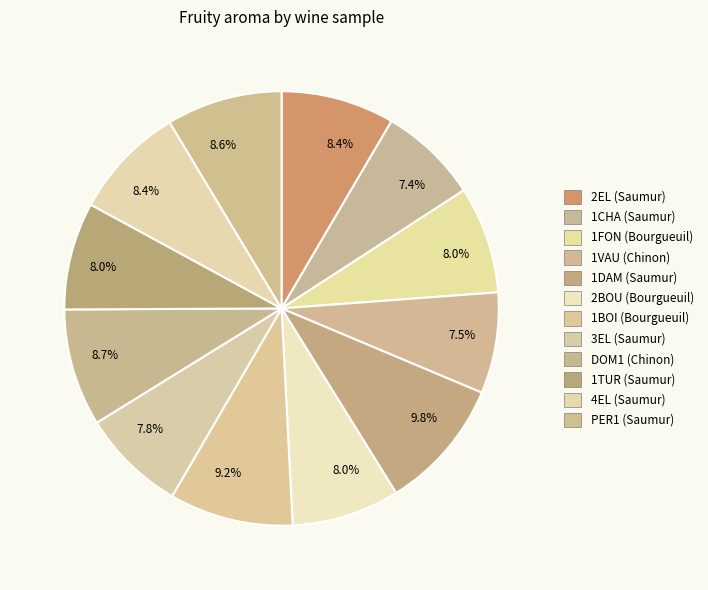

How many segments does this pie chart have?

12